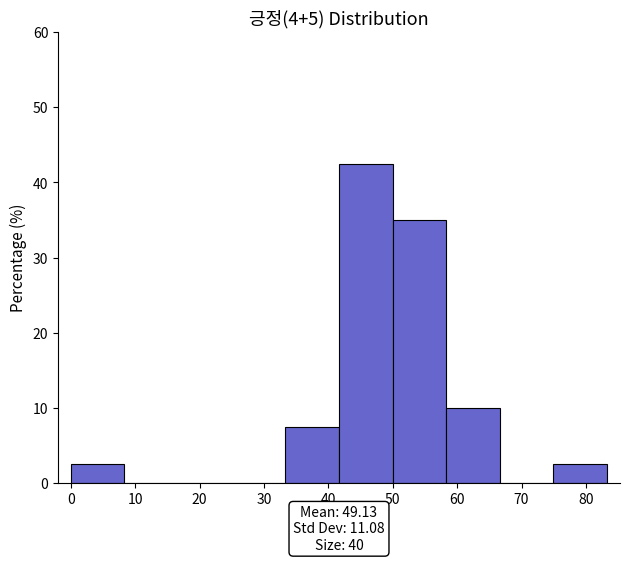

Reading left to right, transcribe this chart: for each bar, give the range it covers on the x-axis and its height. Neither the bar edges nor the heights are printed on the chart, so give them approximately, as read against the axes.

0 to 8: 3
8 to 17: 0
17 to 25: 0
25 to 33: 0
33 to 42: 8
42 to 50: 43
50 to 58: 35
58 to 67: 10
67 to 75: 0
75 to 83: 3